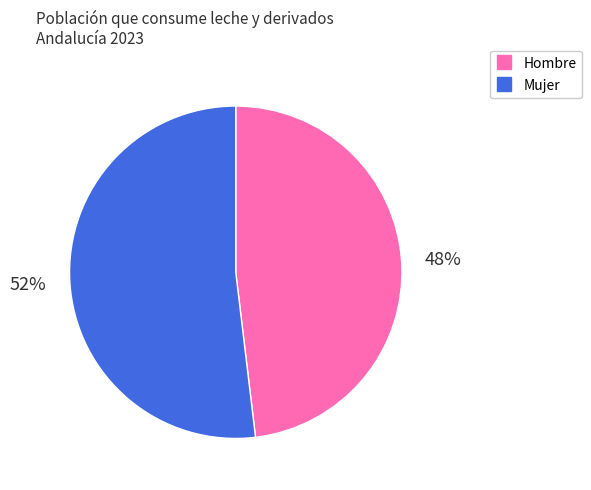

Count the number of slices in the pie.

2